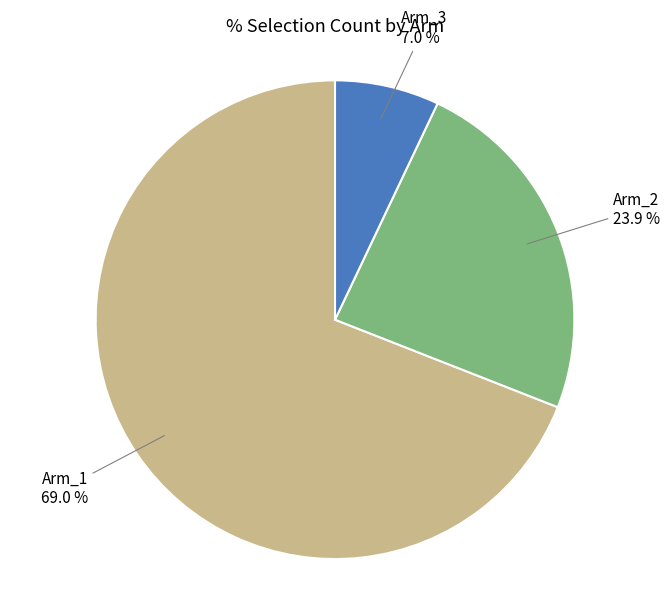

Is there a majority slice in this chart?

Yes